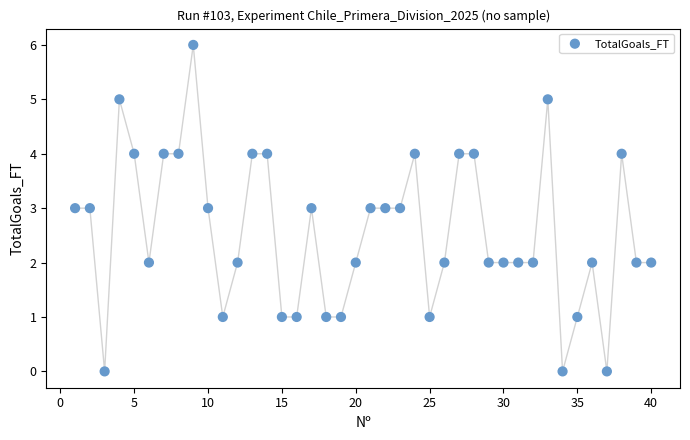

What is the range of X values (max minus min)?

39